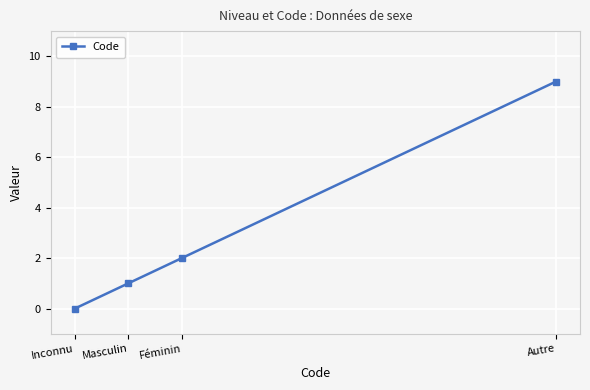

What is the value of the 3rd point from the left?

2